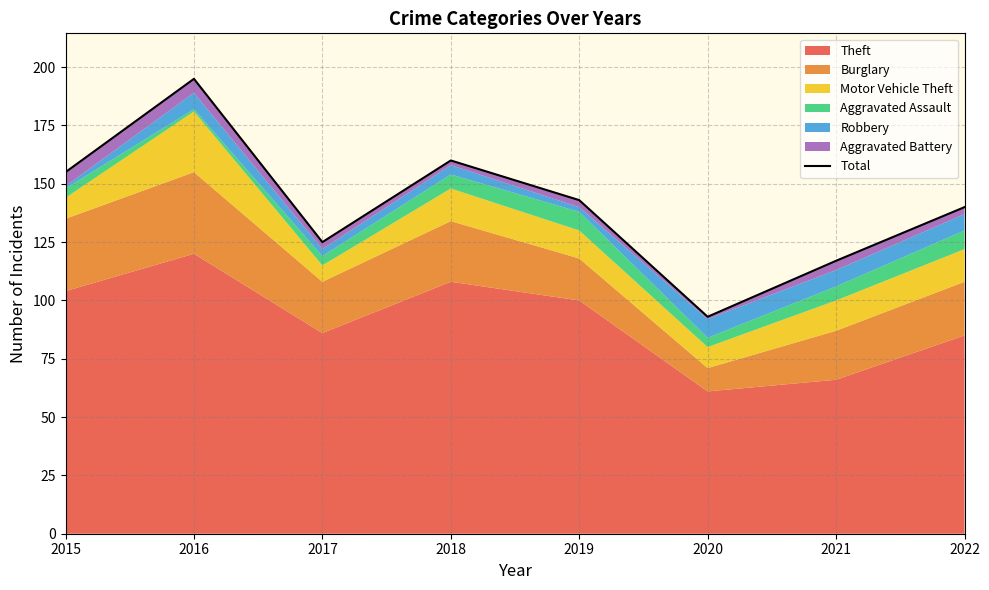

What is the difference between the second highest and second lowest values?

43